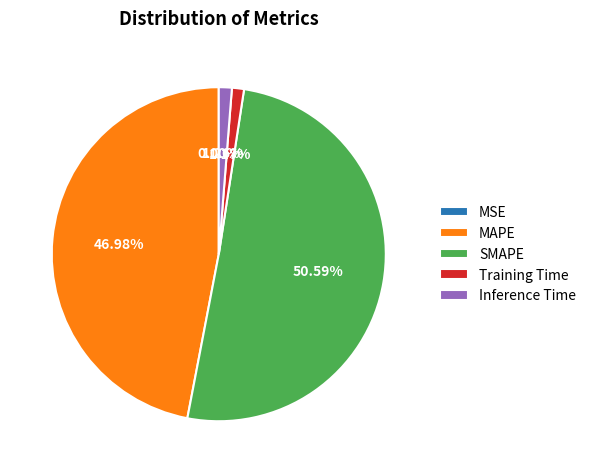

Approximately how many times larger is the value at MAPE compared to SMAPE?

0.9